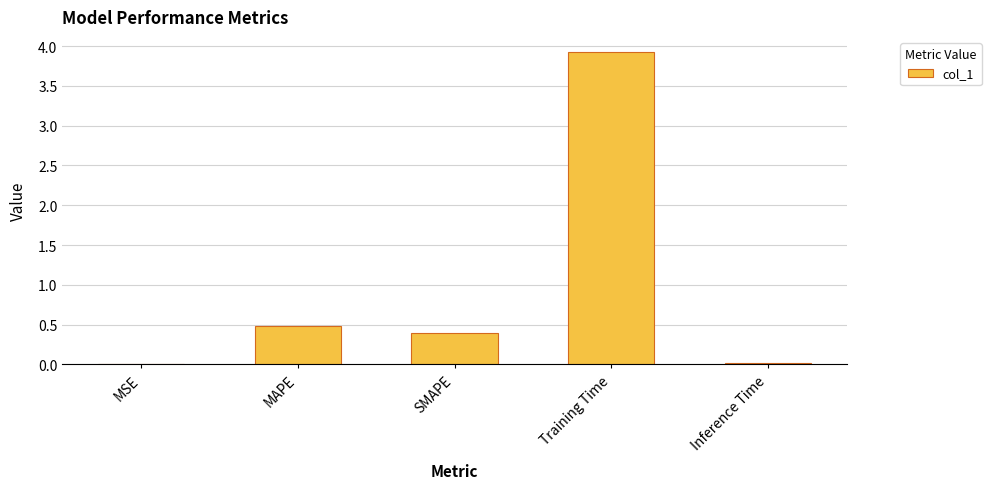

Which category has the highest value across all series?

Training Time